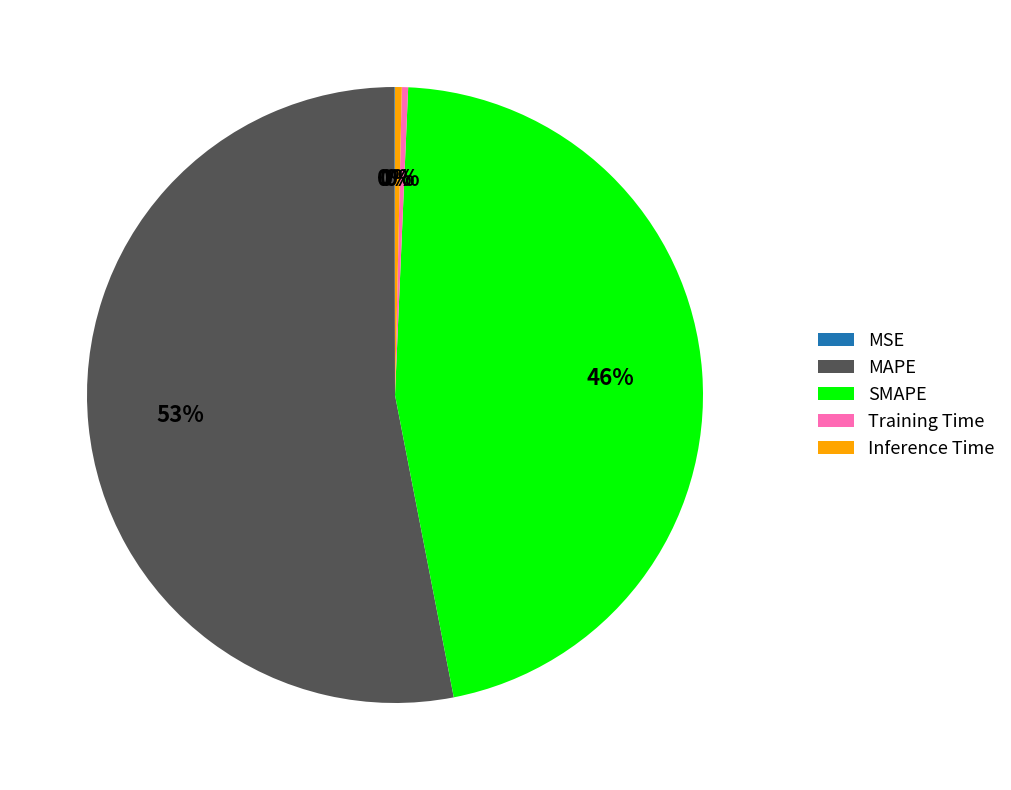

Which category has the biggest portion of the pie?

MAPE